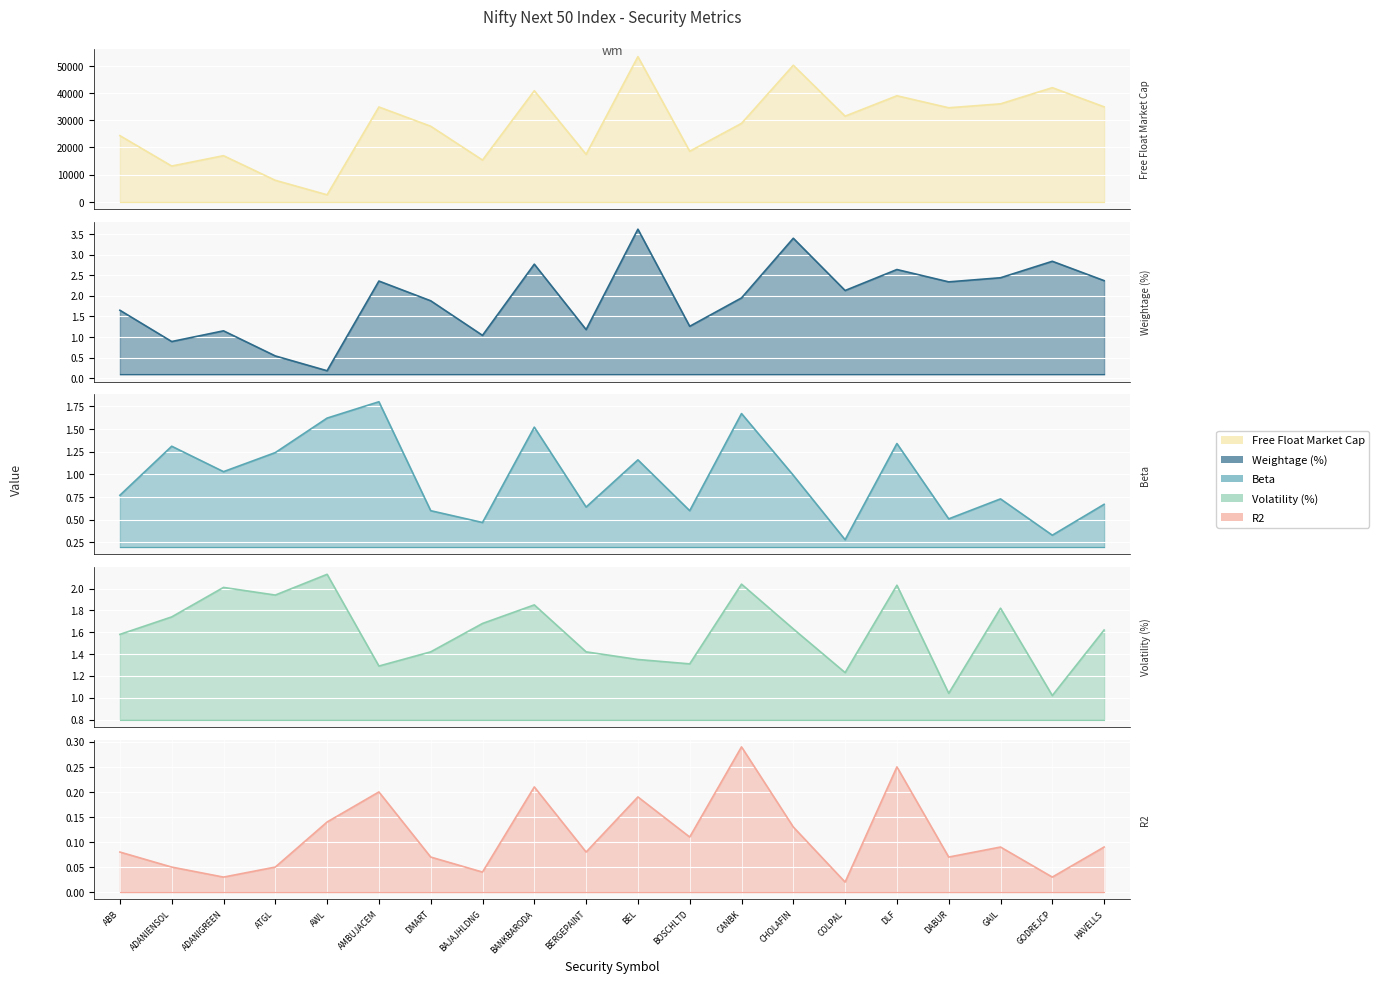

What is the spread (max minus min) of values at CANBK?

28862.6